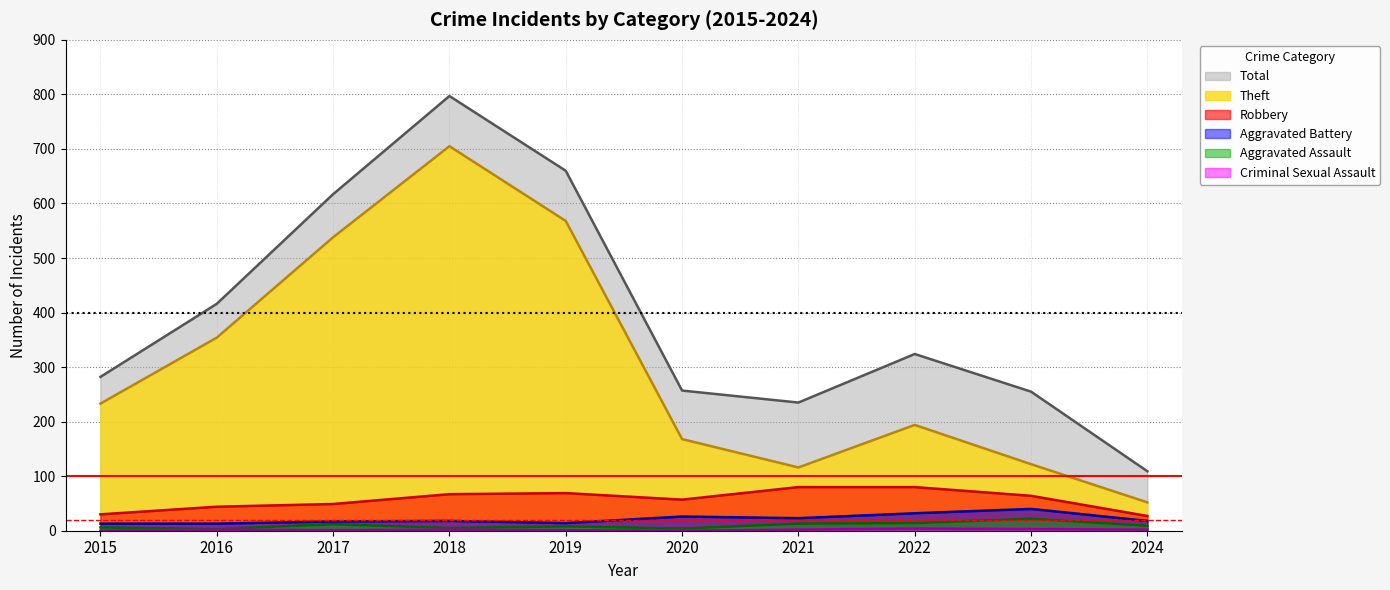

Reading right to left, extract all data points from this chart.

Total: 109	255	324	235	257	660	797	617	416	282
Theft: 52	122	194	116	168	568	705	538	354	233
Robbery: 27	64	80	80	57	69	67	49	44	30
Aggravated Battery: 18	40	32	23	26	14	18	17	13	13
Aggravated Assault: 9	22	14	13	4	8	5	12	3	6
Criminal Sexual Assault: 2	3	4	2	0	1	2	1	2	0